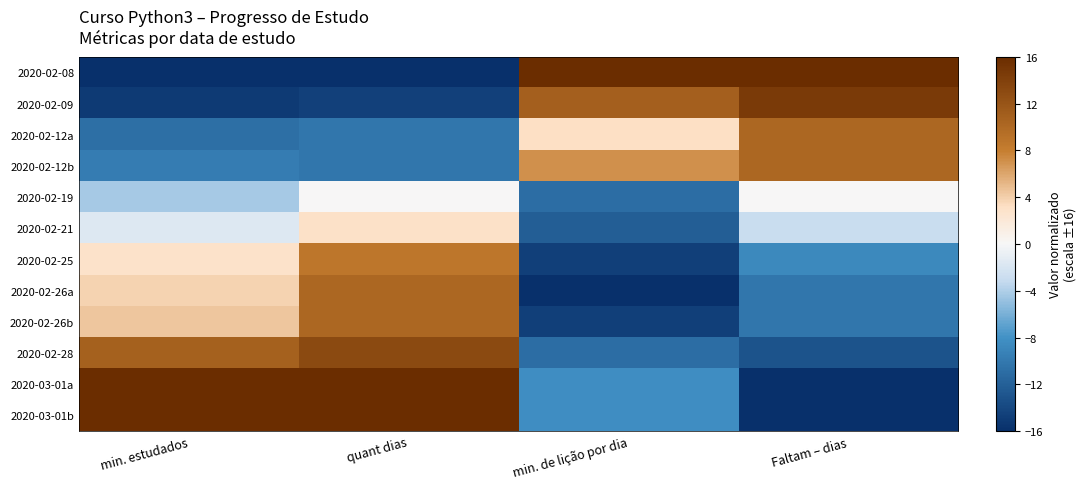

Which series has the largest total across all categories?

2020-03-01b